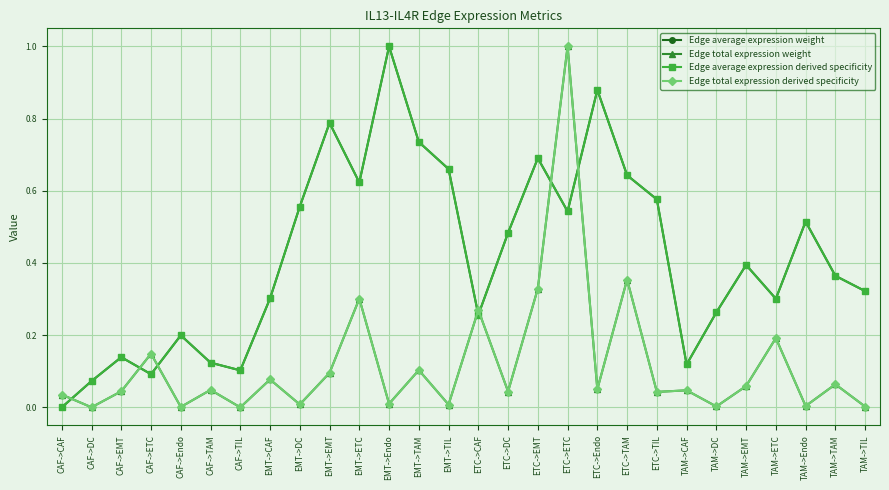

How many intersections are there between Edge total expression weight and Edge average expression weight?

7